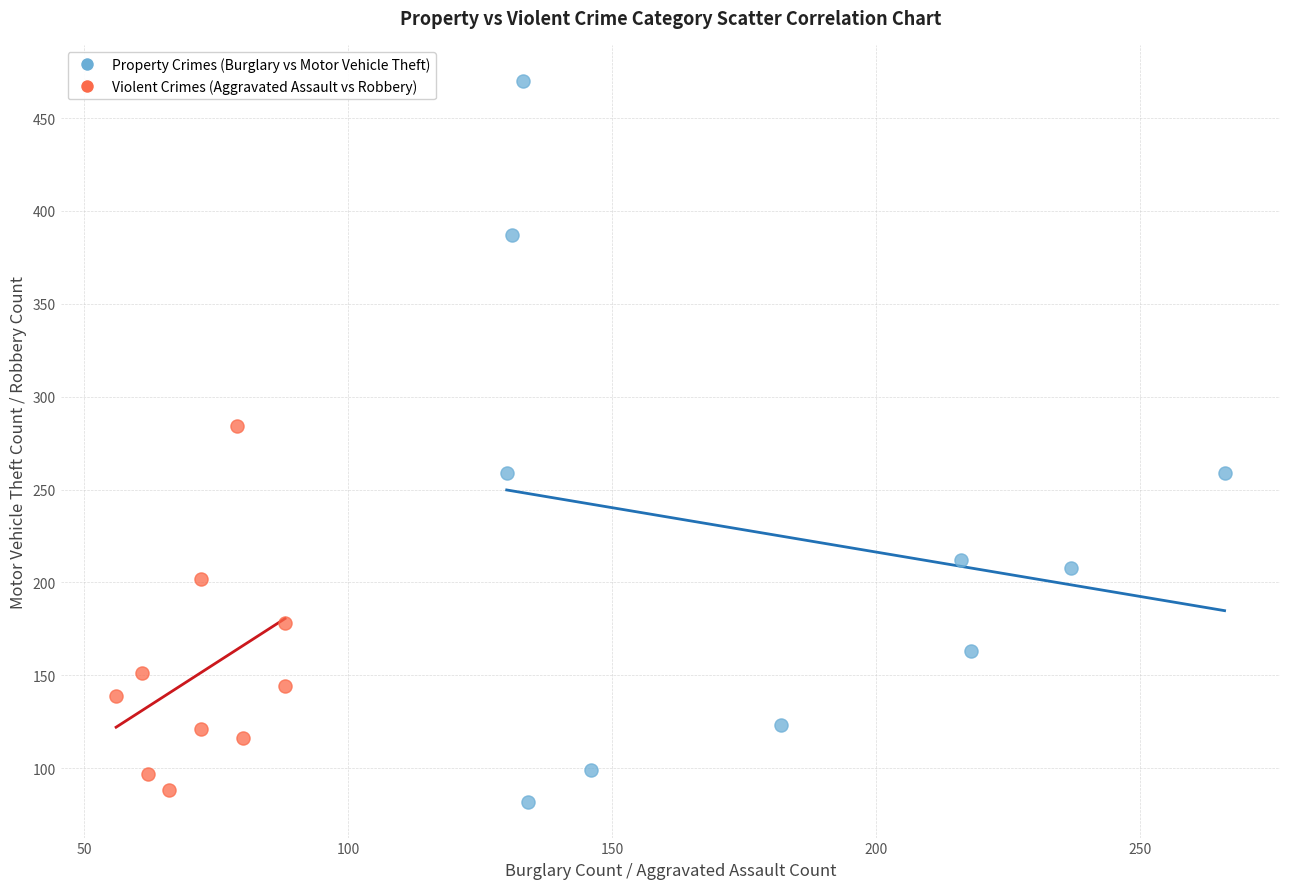

Which series has the largest Y range (max minus min)?

Property Crimes (Burglary vs Motor Vehicle Theft)